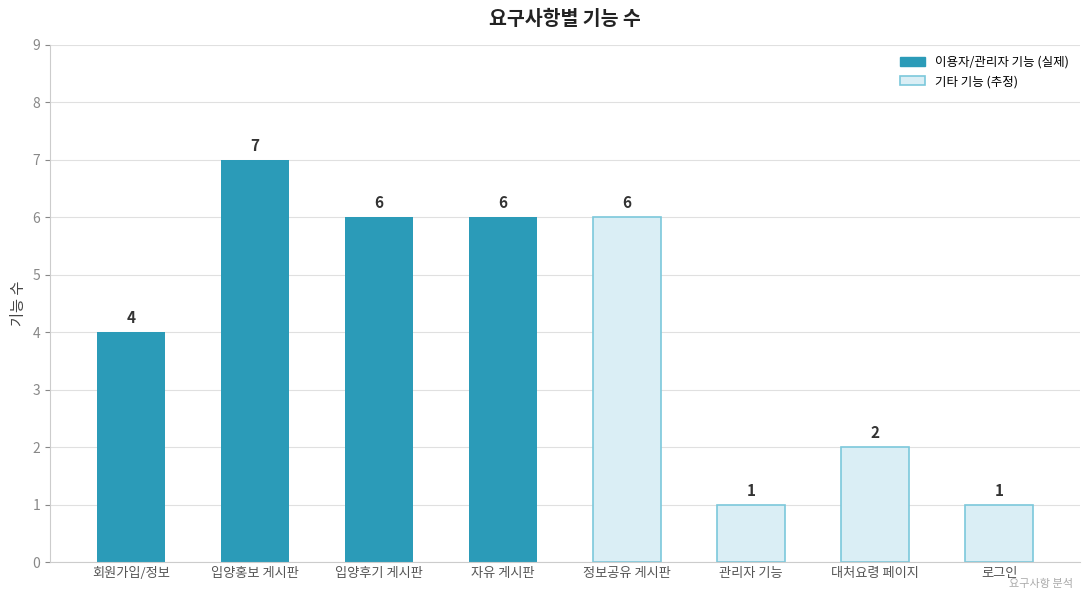

Which has a higher value, 회원가입/정보 or 자유 게시판?

자유 게시판